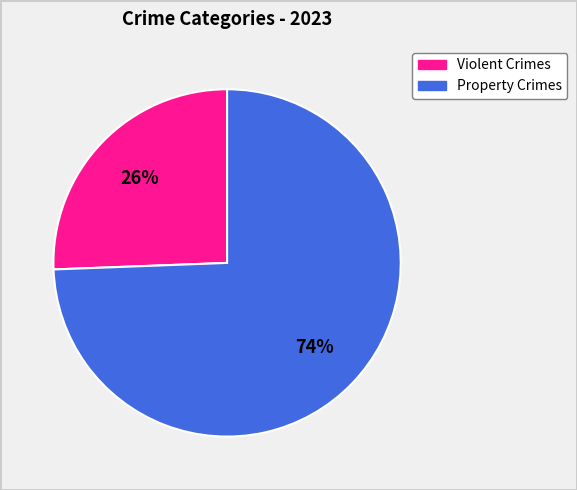

Does any single category account for the majority?

Yes